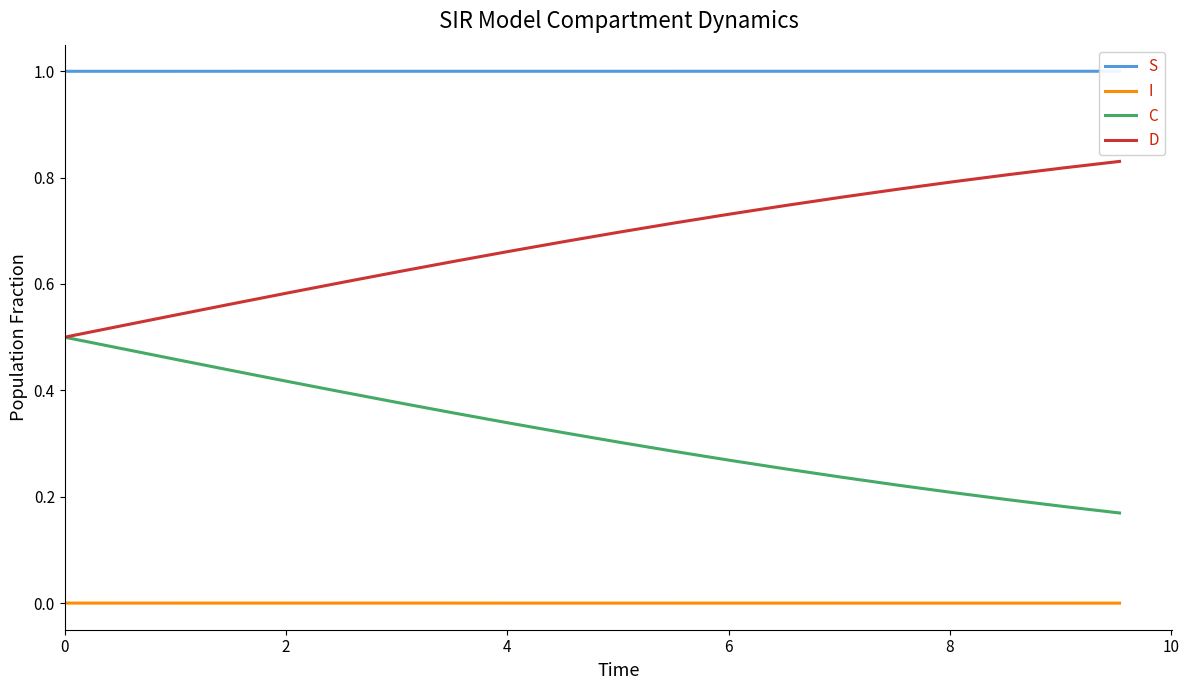

True or false: D and I cross at least once.

False